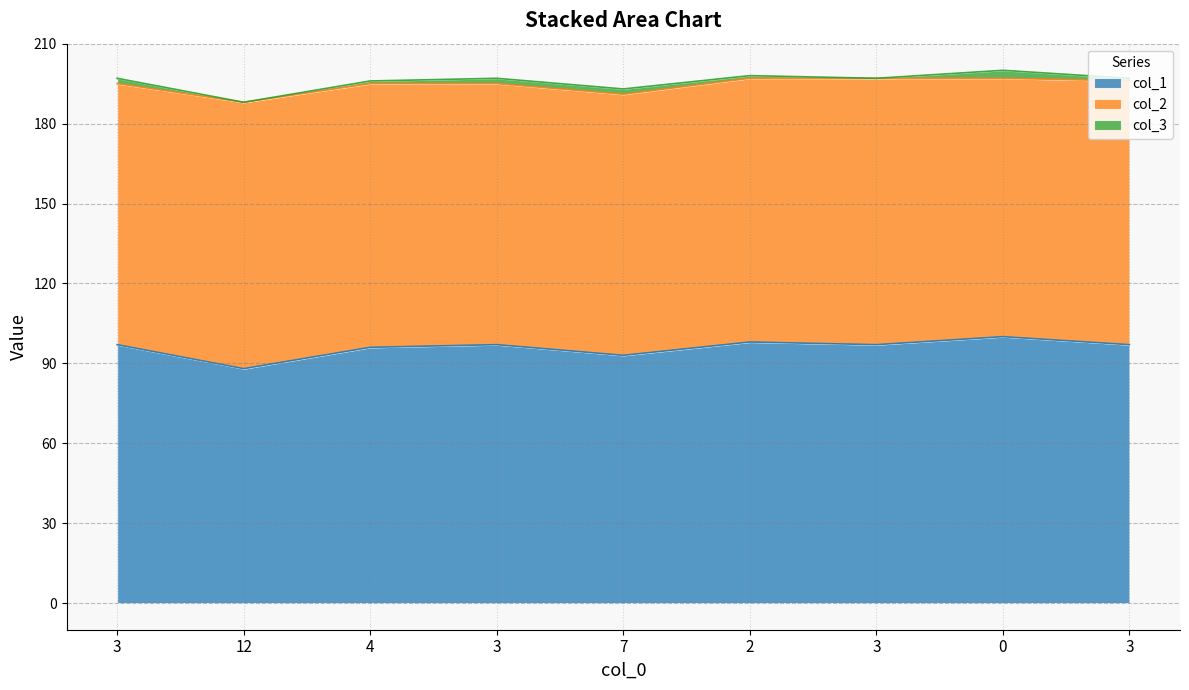

True or false: col_3 and col_2 intersect in this chart.

False